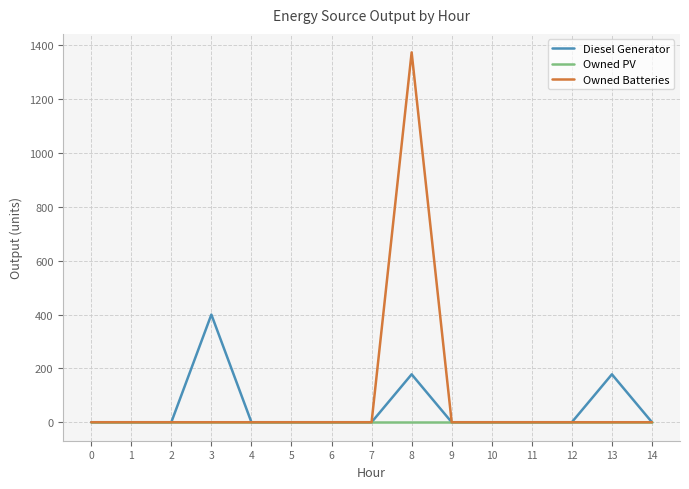

Count the number of categories in the chart.

15